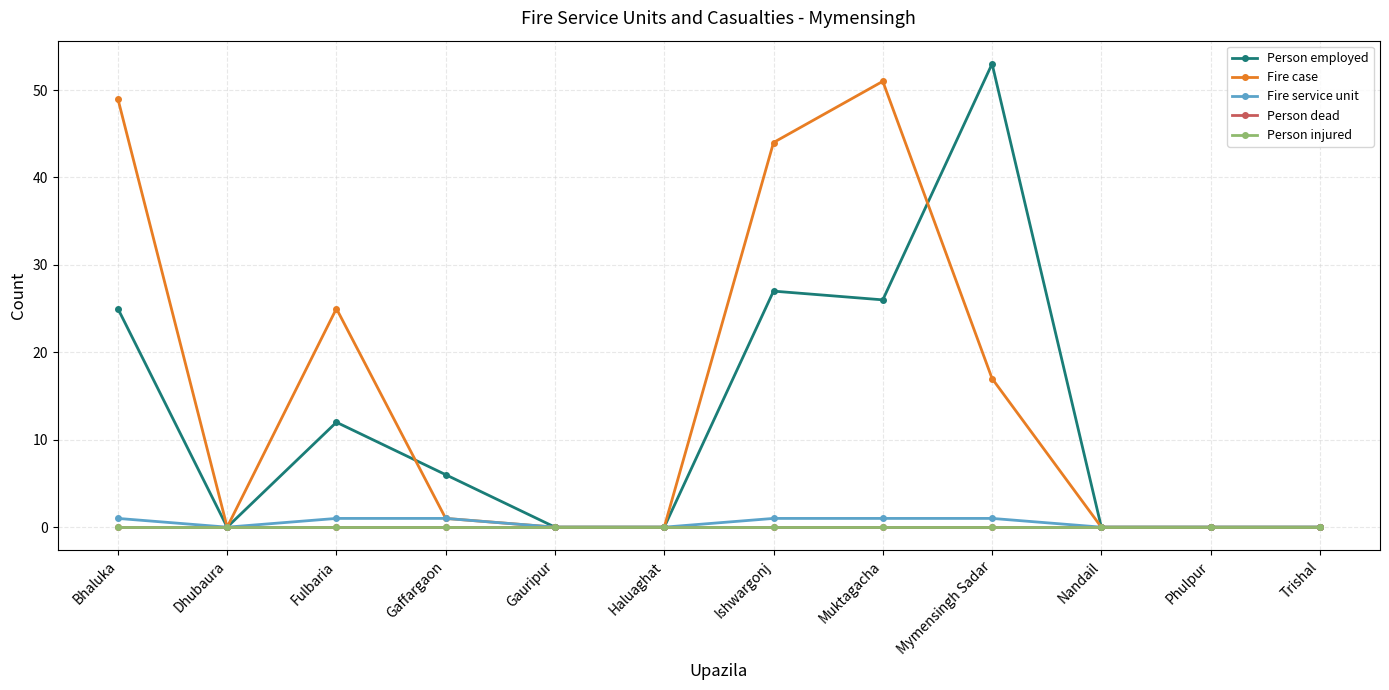

How many lines are shown in the chart?

5